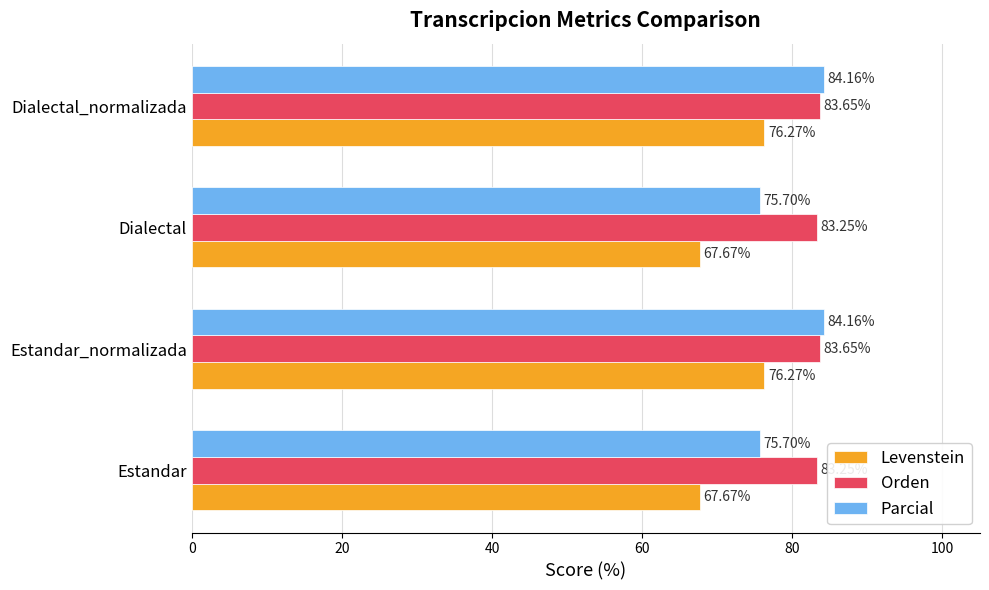

What is the maximum value for Parcial?

84.2